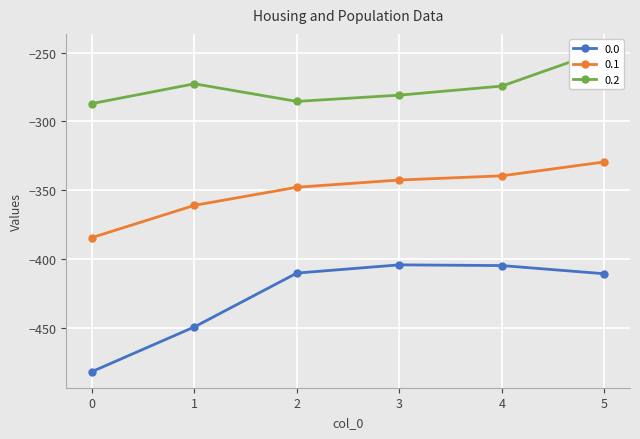

What is the difference between the maximum and second lowest values in the 0.1 series?

31.6